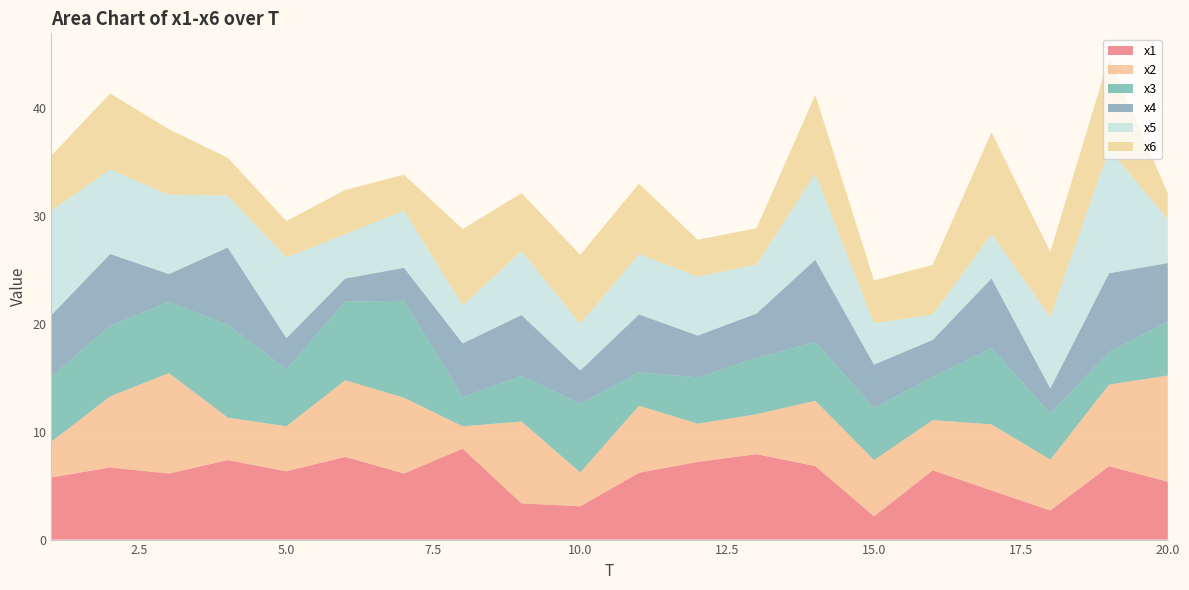

Reading left to right, list all the values displayed in this chart.

x1: 5.8	6.7	6.1	7.4	6.3	7.7	6.1	8.4	3.4	3.1	6.2	7.2	7.9	6.8	2.2	6.4	4.6	2.7	6.8	5.4
x2: 3.3	6.6	9.3	3.9	4.2	7.1	7.0	2.1	7.6	3.1	6.2	3.6	3.7	6.1	5.2	4.7	6.1	4.7	7.6	9.9
x3: 6.1	6.6	6.6	8.6	5.3	7.3	9.0	2.7	4.2	6.4	3.1	4.3	5.2	5.4	4.8	4.0	7.1	4.3	3.0	5.0
x4: 5.7	6.7	2.6	7.2	2.9	2.1	3.1	5.0	5.6	3.1	5.4	3.9	4.1	7.6	4.0	3.4	6.5	2.3	7.3	5.4
x5: 9.7	7.8	7.4	4.8	7.5	4.1	5.3	3.5	5.9	4.3	5.6	5.5	4.6	8.0	3.8	2.3	4.1	6.6	11.5	4.1
x6: 5.1	7.0	6.1	3.5	3.4	4.1	3.3	7.1	5.4	6.4	6.5	3.4	3.4	7.3	4.0	4.6	9.4	6.0	8.5	2.4